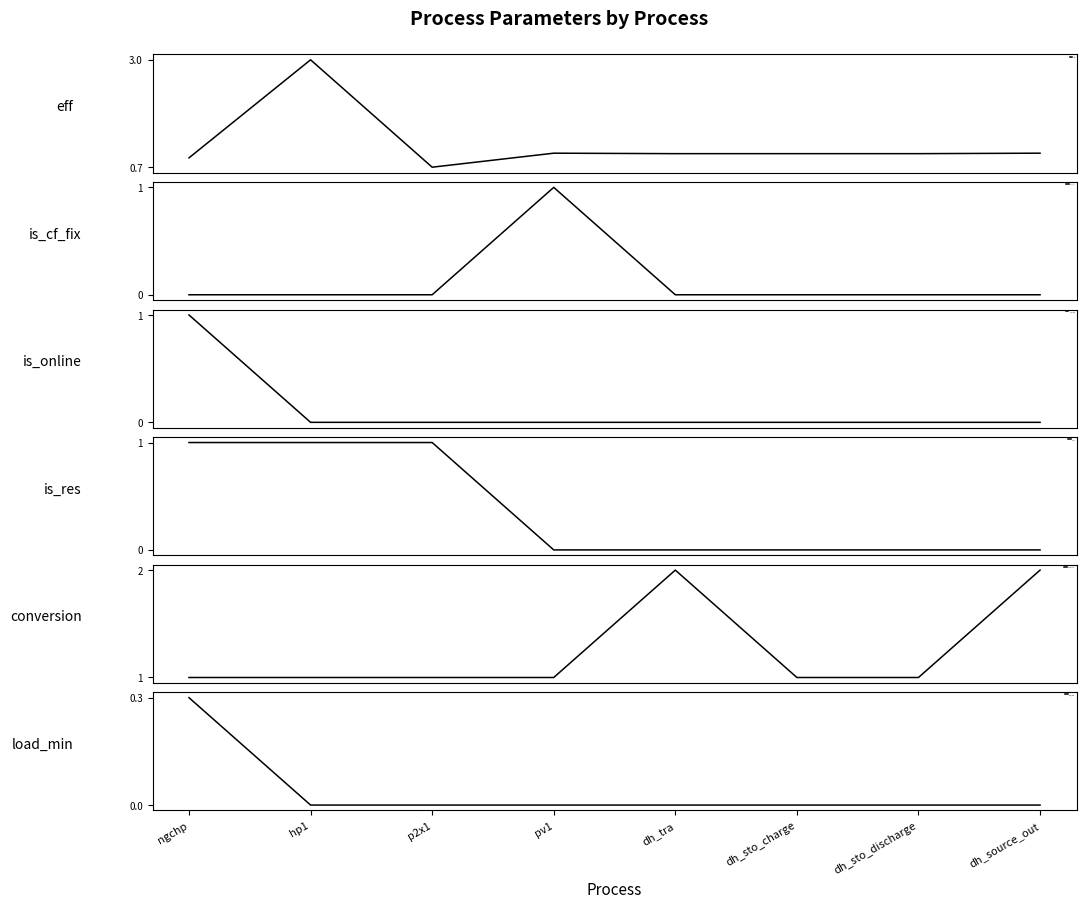

True or false: load_min and is_res intersect in this chart.

False